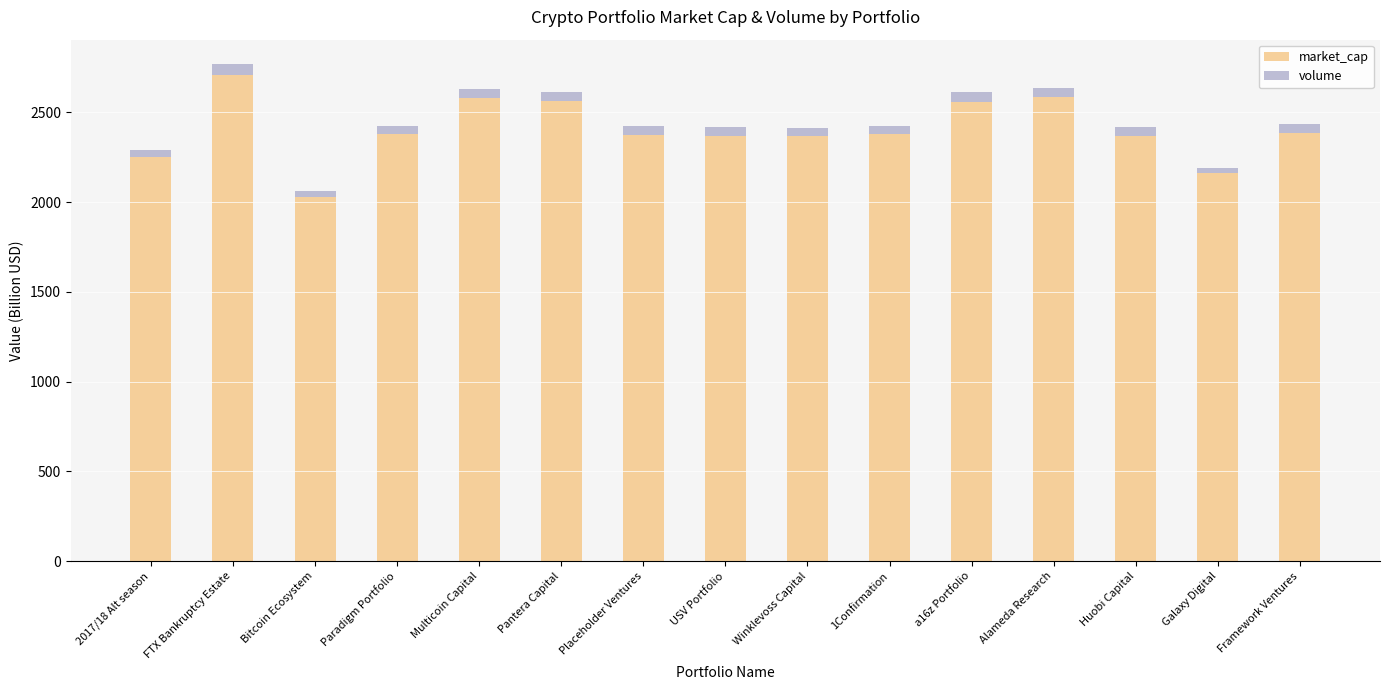

At which category is the sum across all series the highest?

FTX Bankruptcy Estate